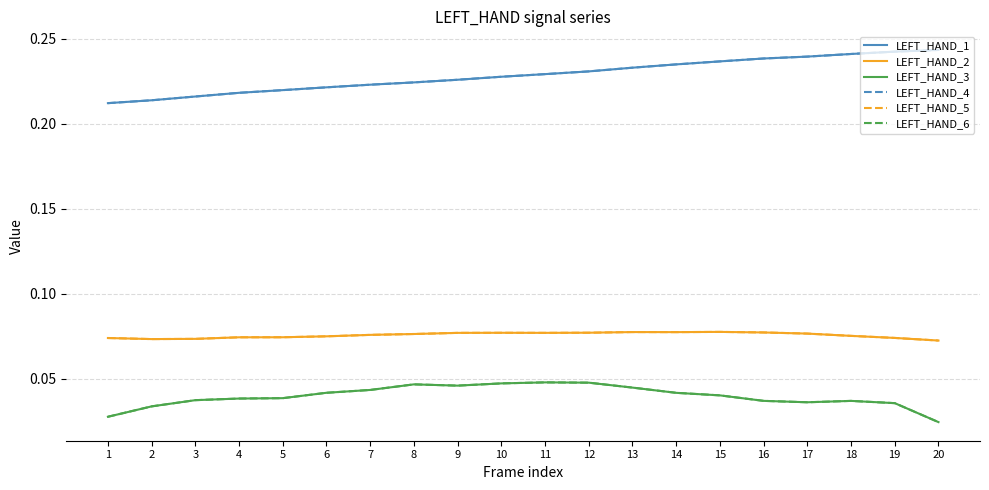

What is the greatest value displayed?

0.2